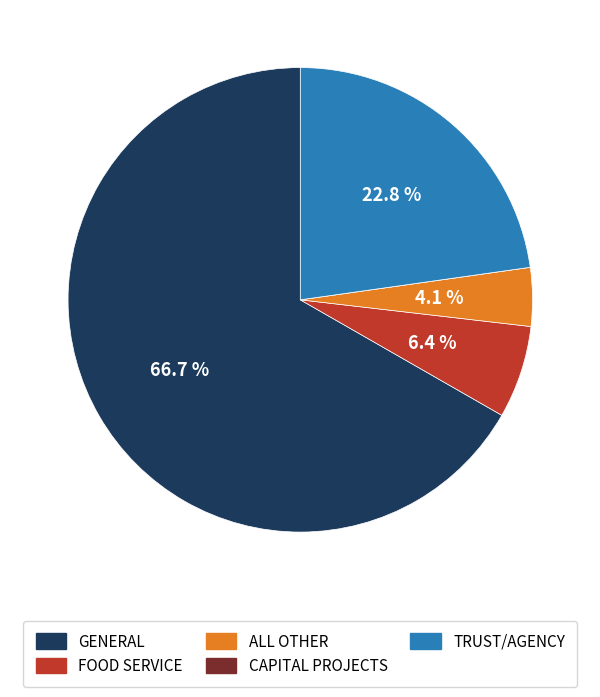

Does any single category account for the majority?

Yes